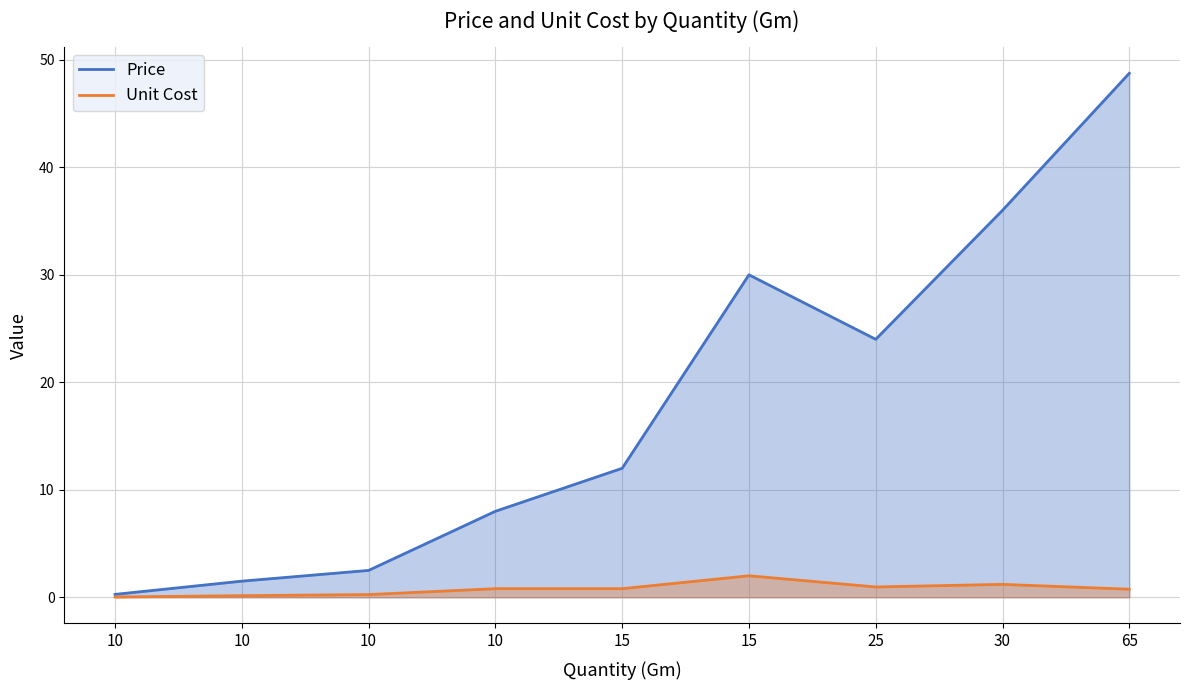

Which label corresponds to the largest value in the chart?

65